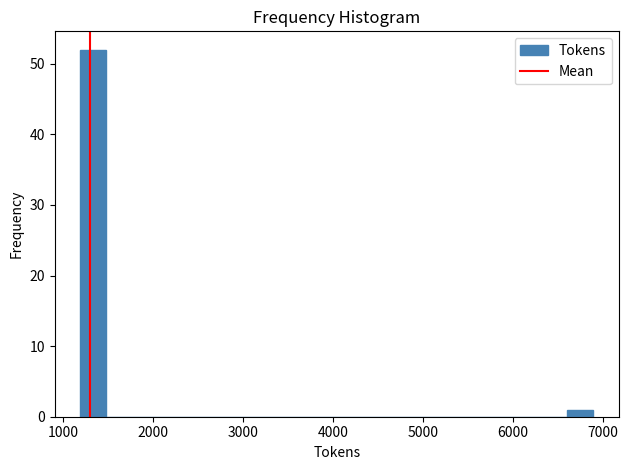

Read against the x-axis, roughly where is the centre of the tallest bar?

1300